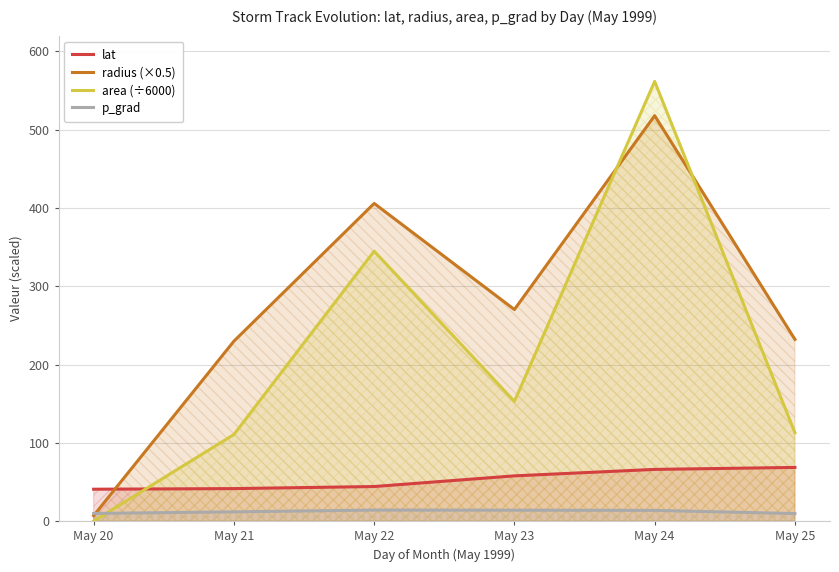

What is the difference between the highest and lowest values at May 24?

547.8